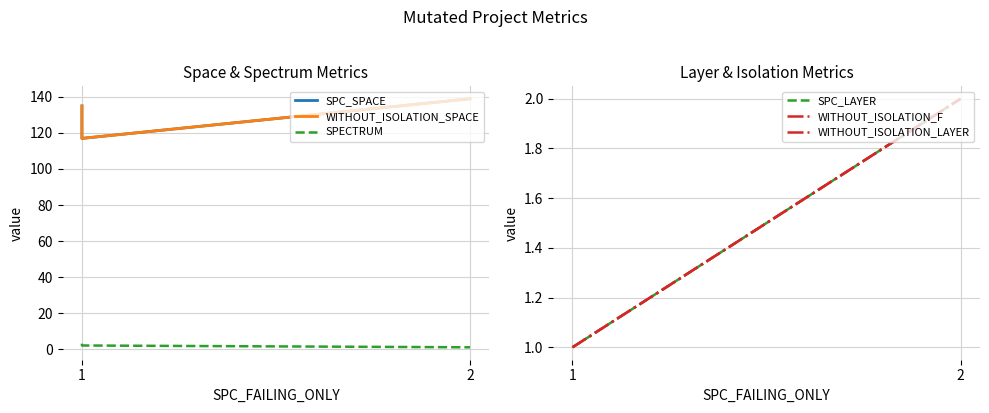

Rank the series by their maximum value, from highest to lowest.

SPC_SPACE, WITHOUT_ISOLATION_SPACE, SPECTRUM, SPC_LAYER, WITHOUT_ISOLATION_F, WITHOUT_ISOLATION_LAYER